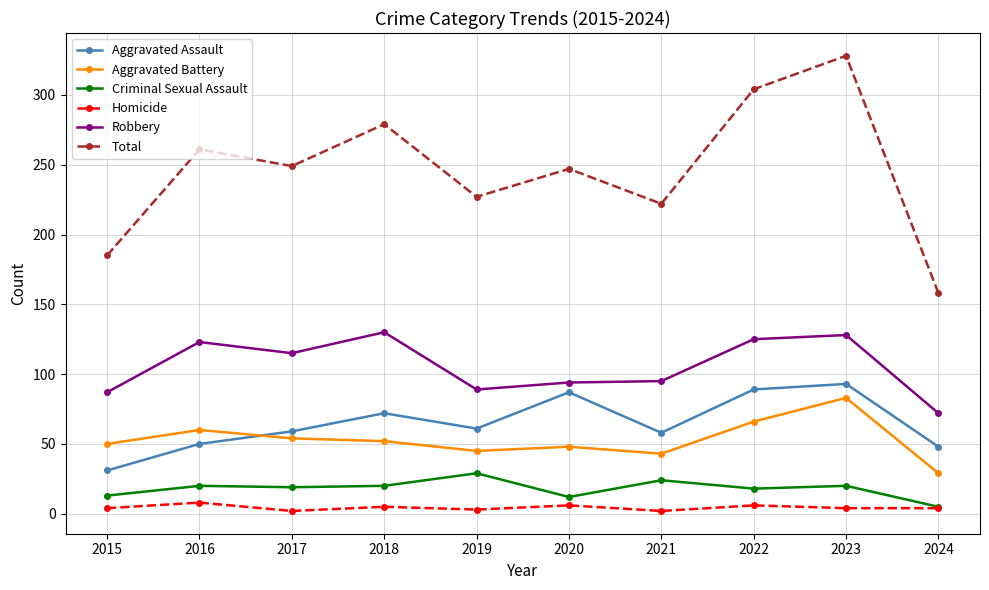

Does the chart display data point markers on the line(s)?

Yes